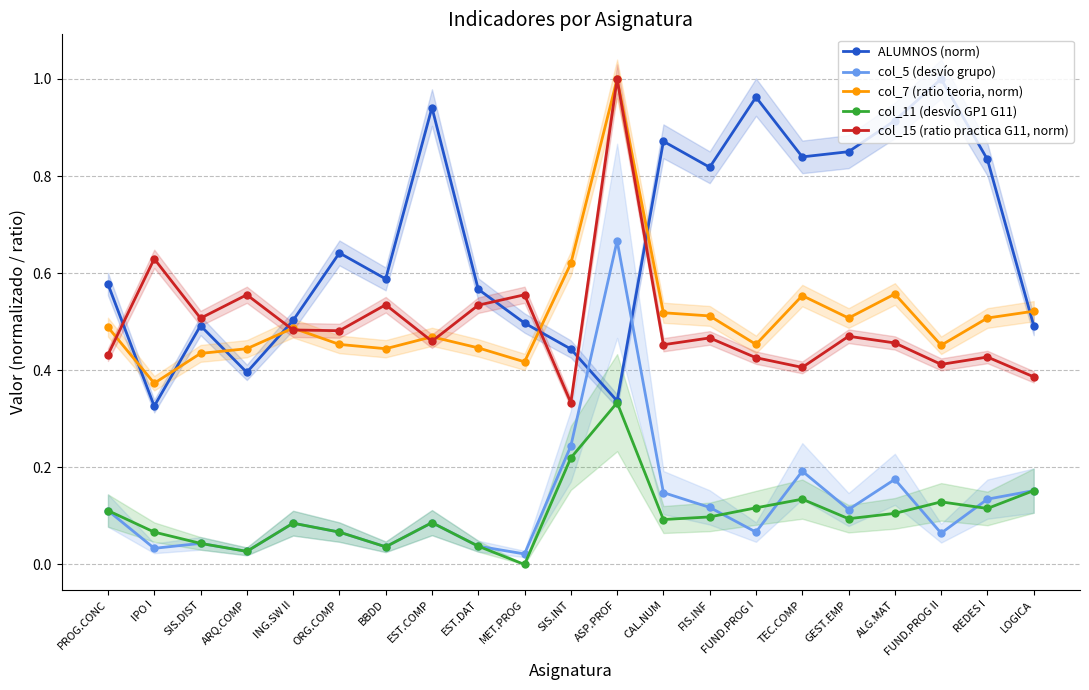

Which series has the largest total across all categories?

ALUMNOS (norm)